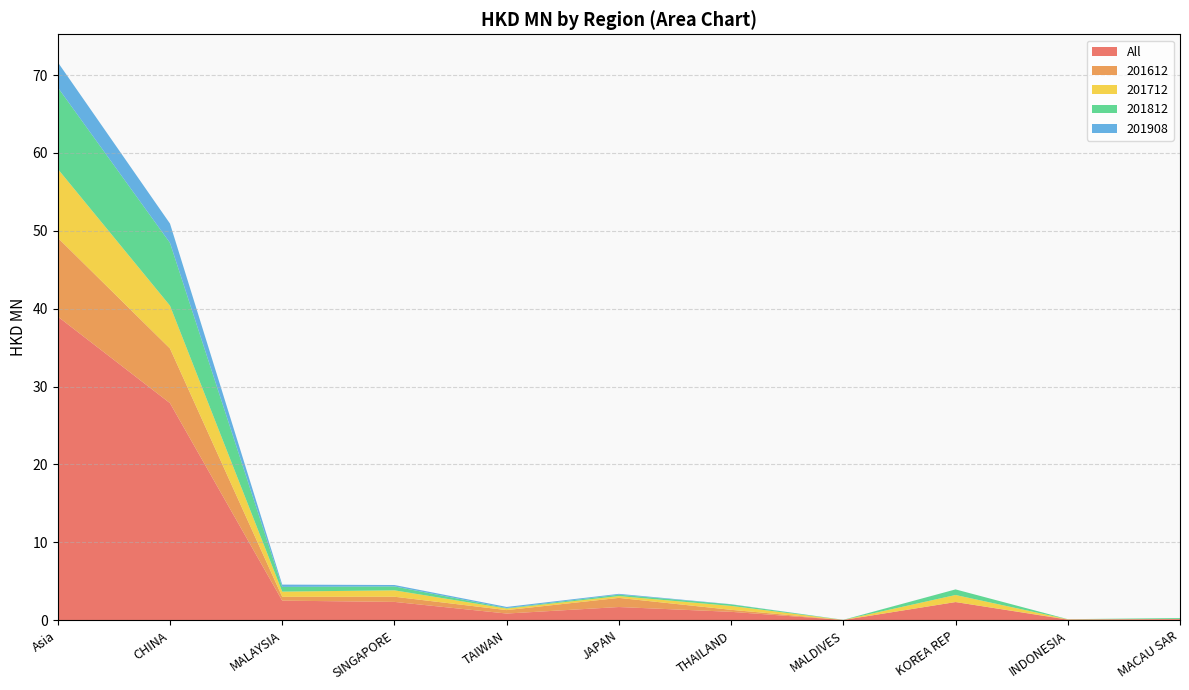

Reading left to right, list all the values displayed in this chart.

All: 39.0	27.9	2.5	2.4	0.9	1.7	1.1	0.0	2.3	0.1	0.1
201612: 10.1	7.0	0.5	0.7	0.4	1.2	0.3	0.0	0.0	0.0	0.0
201712: 8.8	5.5	0.7	0.8	0.2	0.2	0.5	0.0	0.9	0.0	0.0
201812: 10.5	8.1	0.6	0.5	0.1	0.2	0.2	0.0	0.7	0.0	0.1
201908: 3.2	2.5	0.3	0.2	0.1	0.1	0.0	0.0	0.0	0.0	0.0